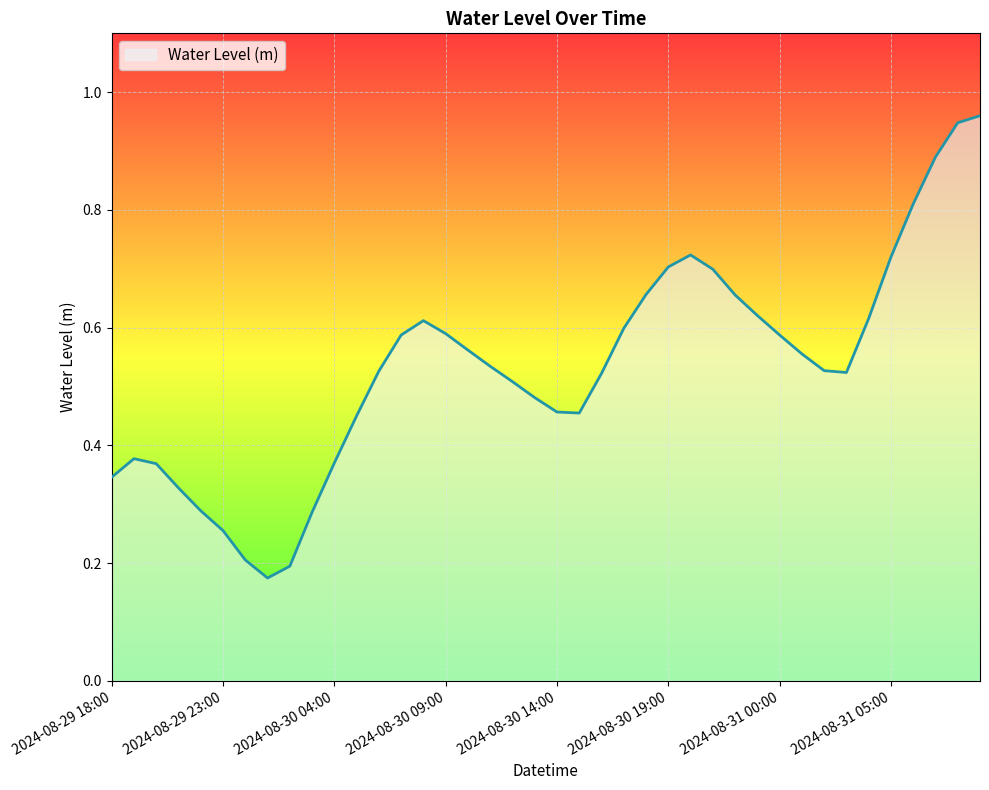

What is the difference between the maximum and minimum values?

0.8